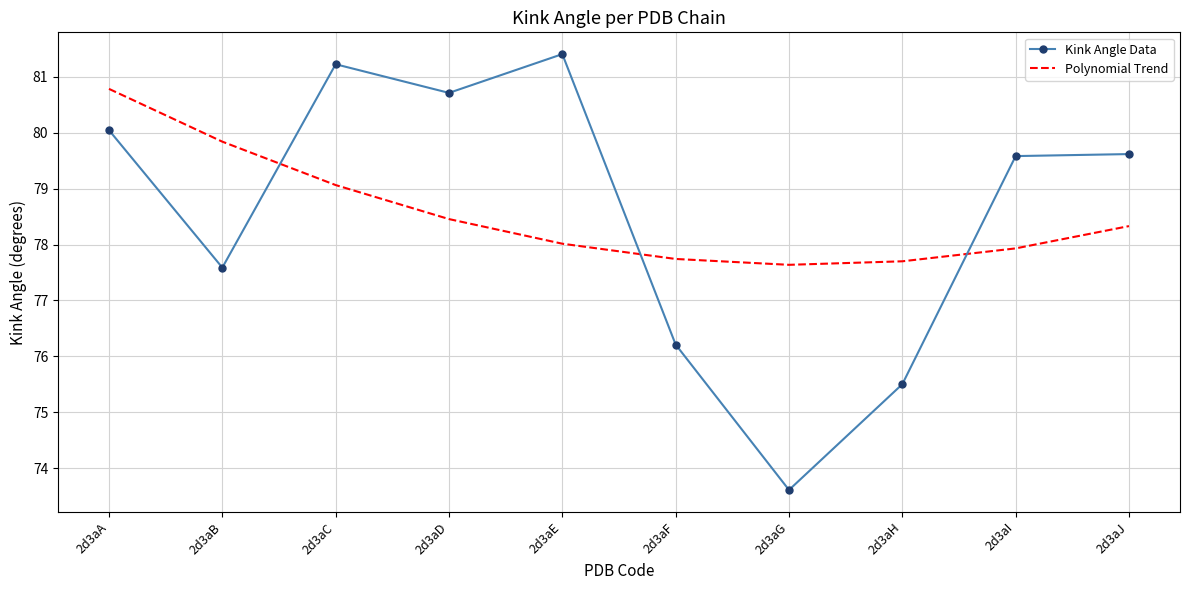

How many intersections are there between Polynomial Trend and Kink Angle Data?

3